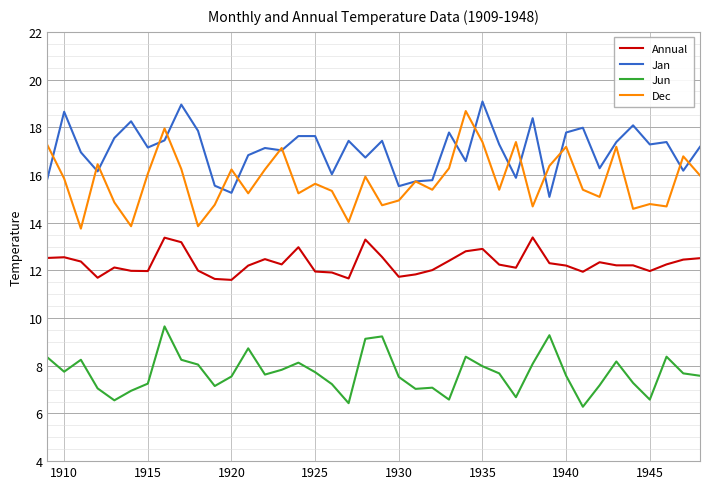

What is the smallest value displayed?

6.3